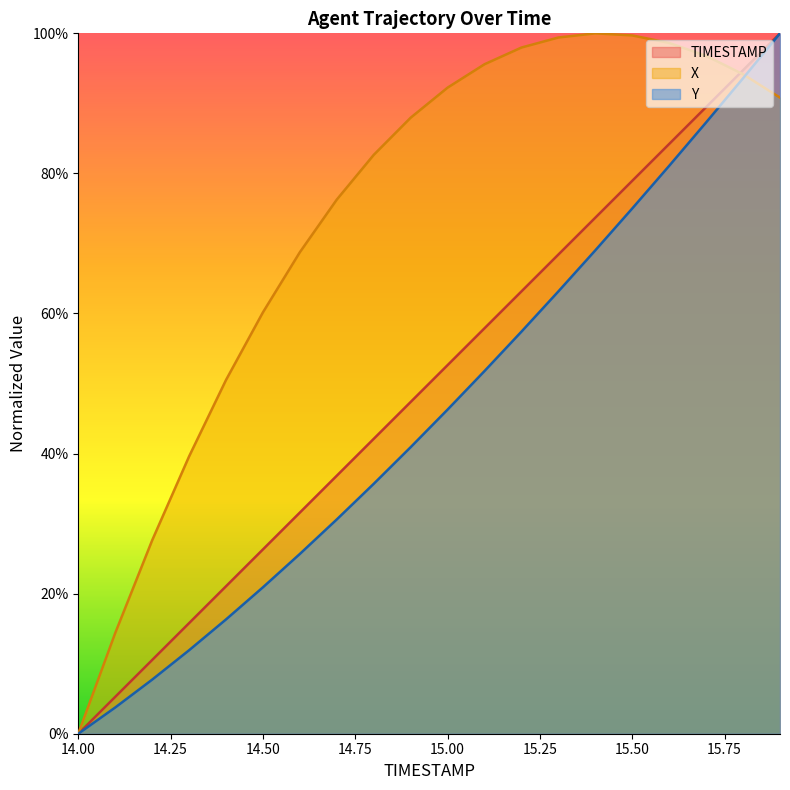

List the series in order of their peak value, lowest first.

TIMESTAMP, X, Y